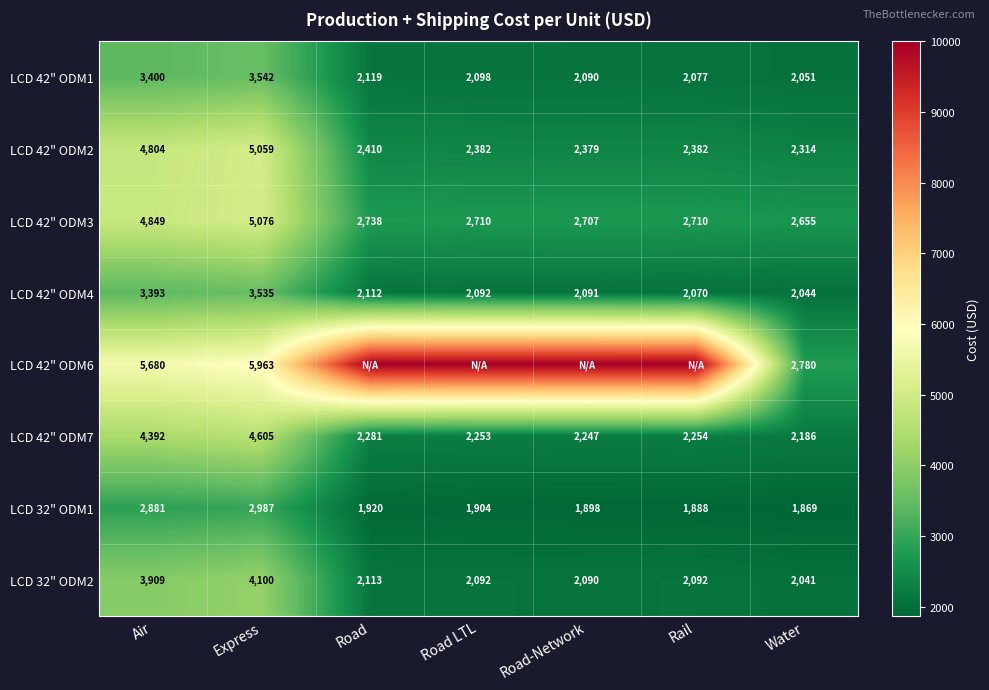

What value does the LCD 32" ODM2 series have at Air?

3909